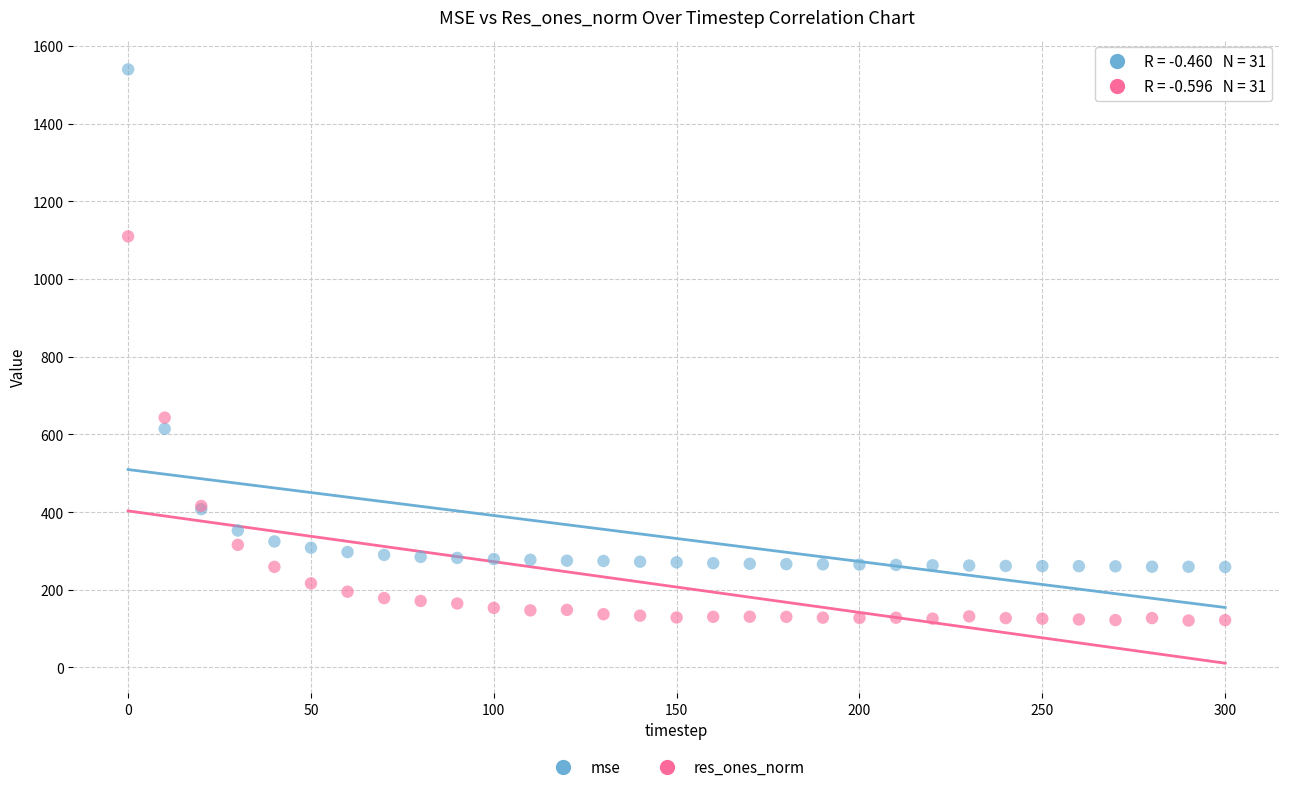

Which series has the largest Y range (max minus min)?

mse